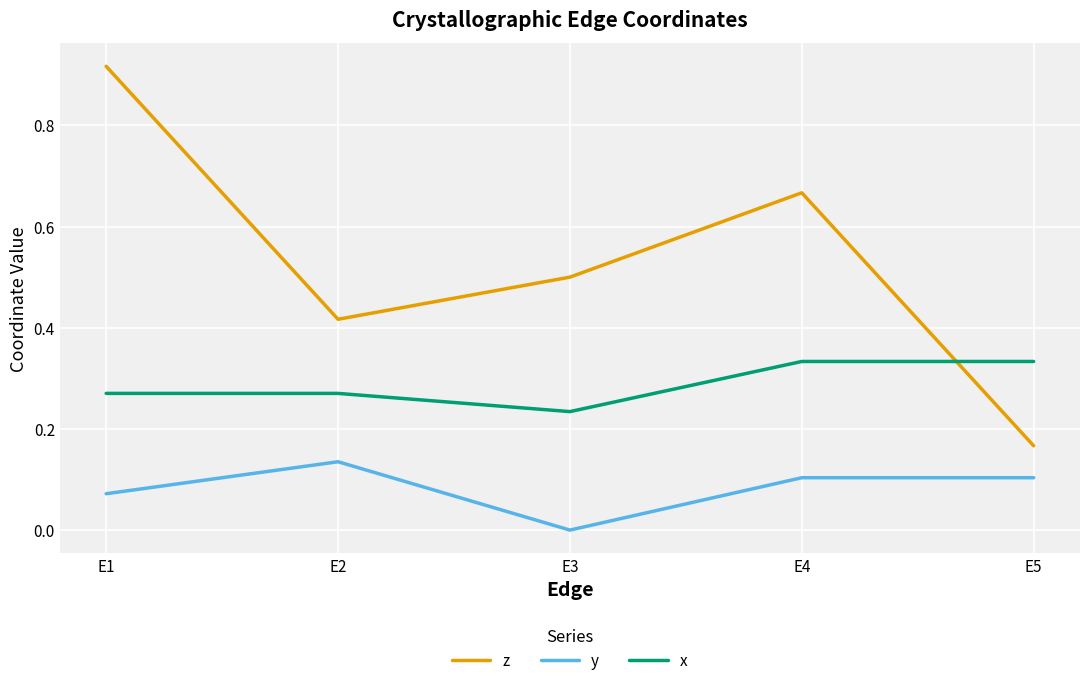

Which series has the largest total across all categories?

z